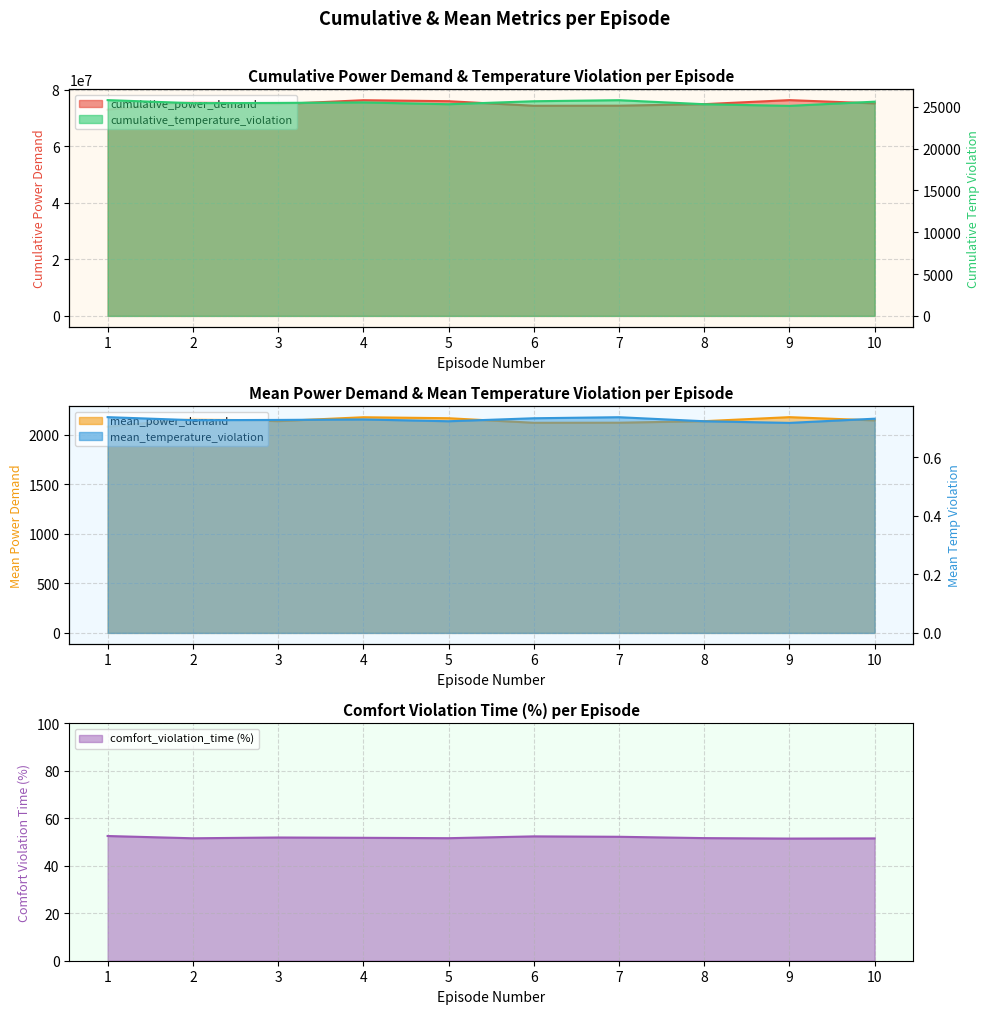

What is the lowest value of the mean_temperature_violation series?

0.7